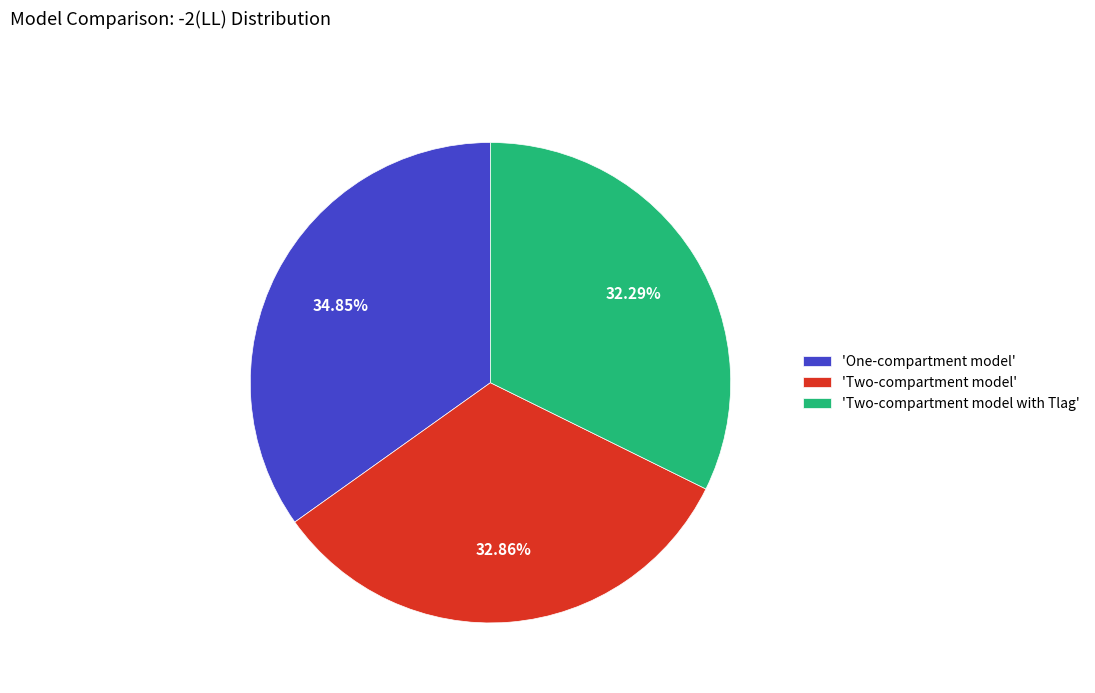

To the nearest percent, what is the difference between the largest and smallest slice percentages?

3%